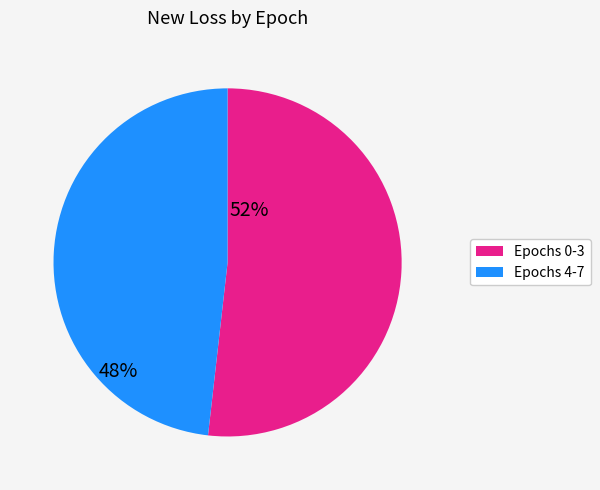

Count the number of slices in the pie.

2